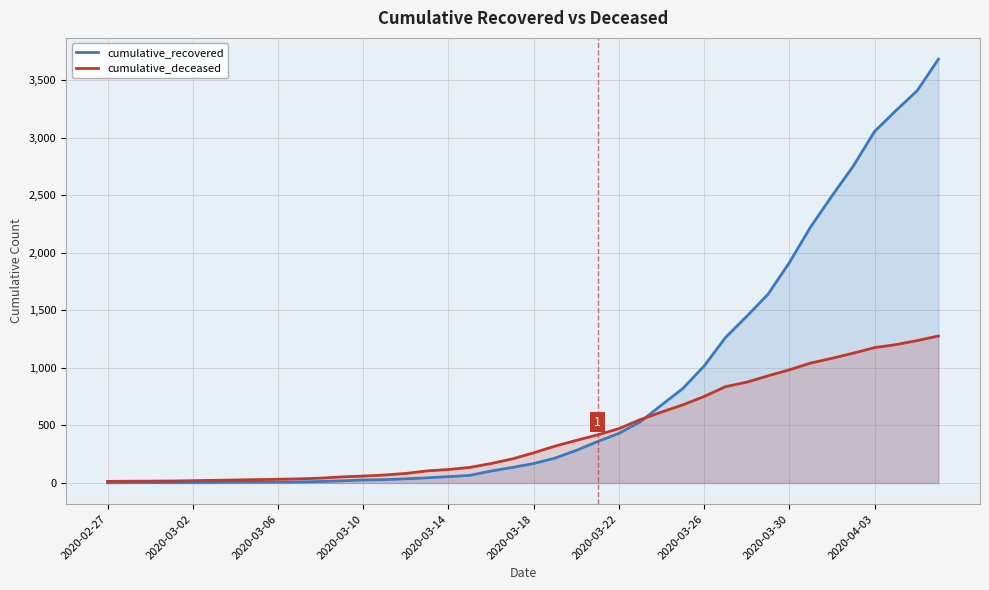

What is the difference between the maximum and minimum values in the cumulative_recovered series?

3681